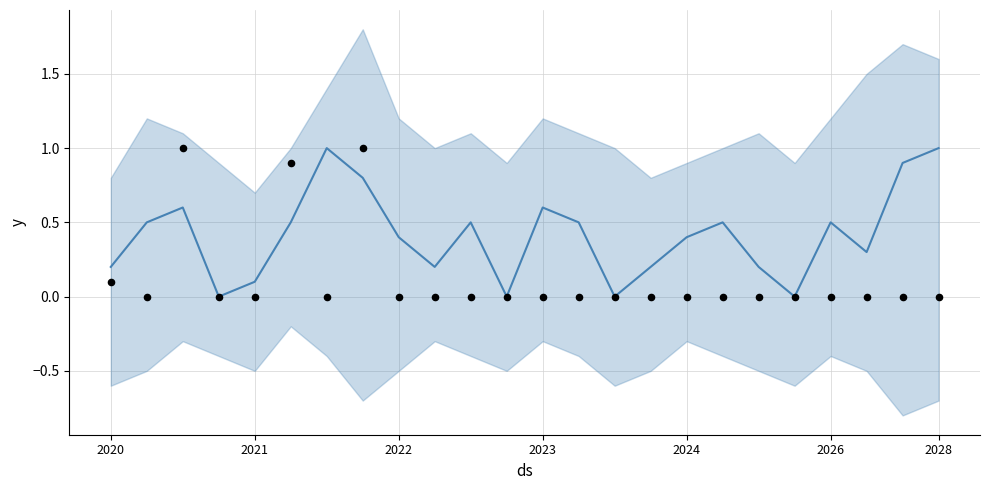

What is the total value across all series at 2026?

1.4